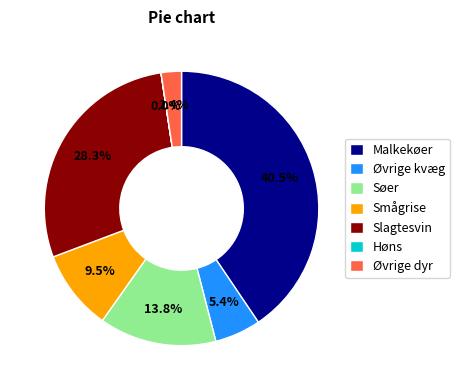

What portion of the pie excludes Slagtesvin?

71.7%